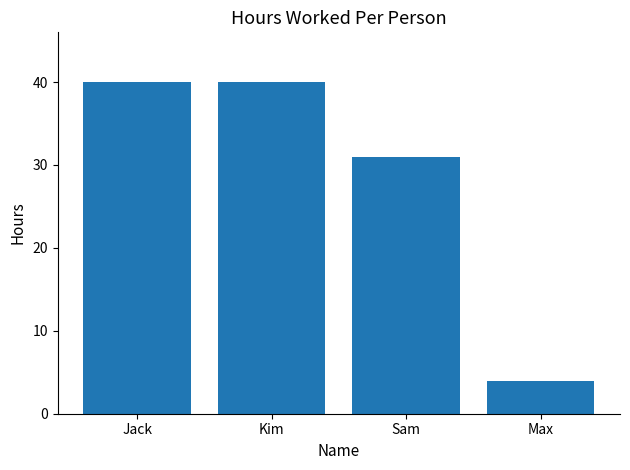

Is it true that the value at Max is 4?

True